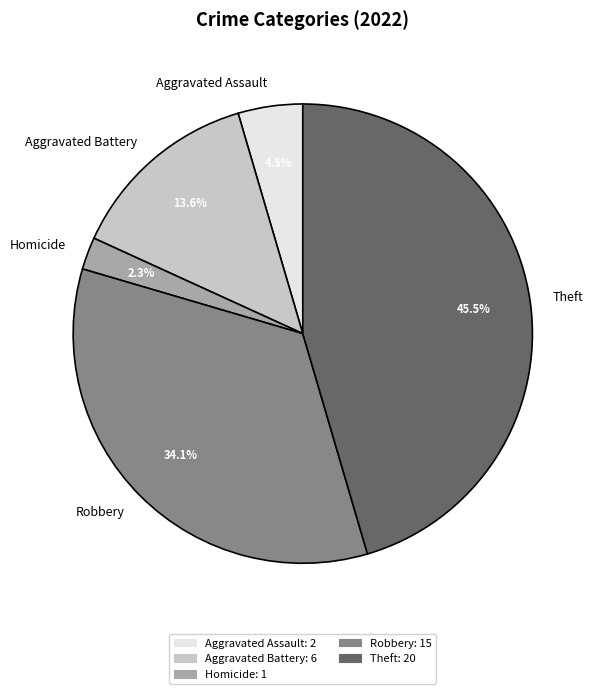

Is there any slice that represents more than half of the pie?

No